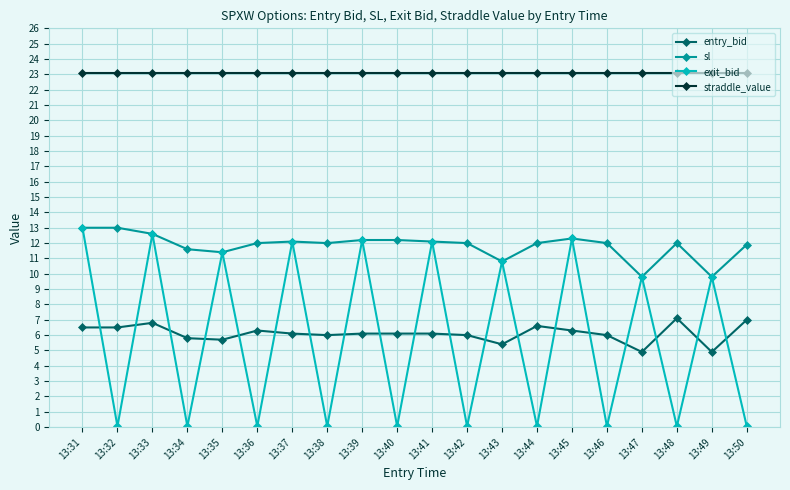

What is the difference between the entry_bid values at 13:48 and 13:33?

0.3